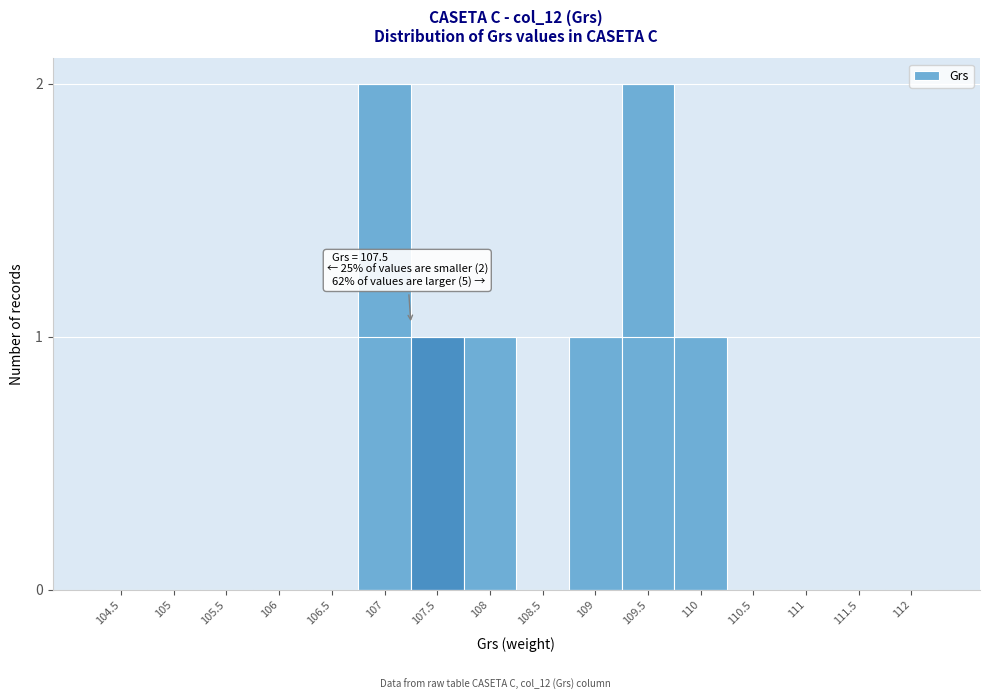

Reading left to right, transcribe all the data shown in this chart.

104.5=0	105=0	105.5=0	106=0	106.5=0	107=2	107.5=1	108=1	108.5=0	109=1	109.5=2	110=1	110.5=0	111=0	111.5=0	112=0